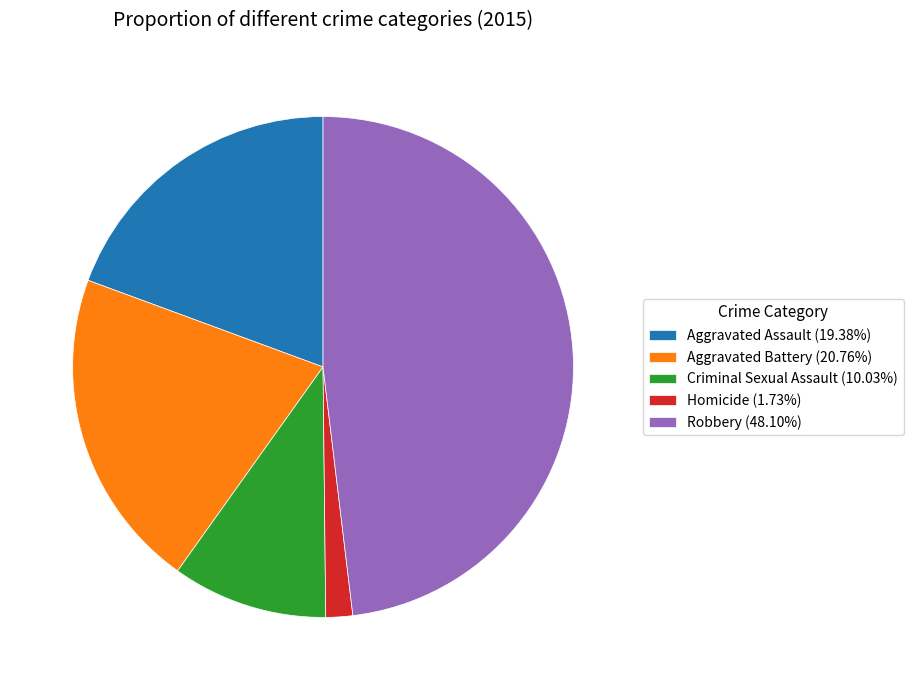

Which category has the smallest portion of the pie?

Homicide